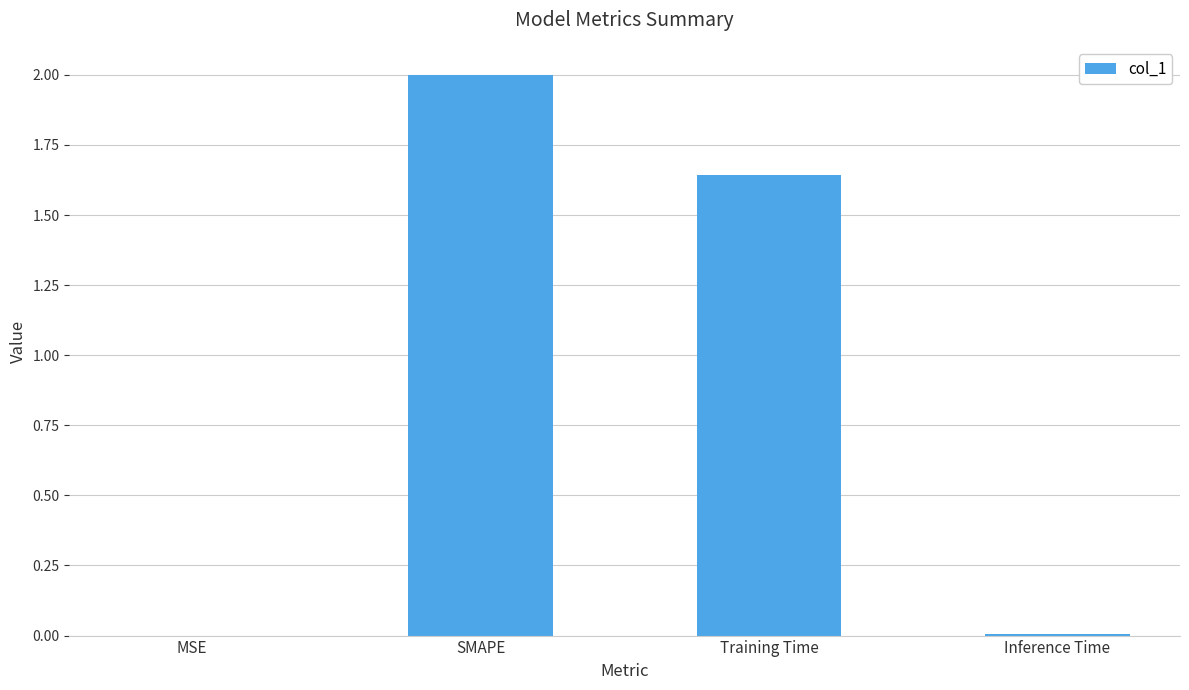

True or false: the data shows 0.0 at Inference Time.

True